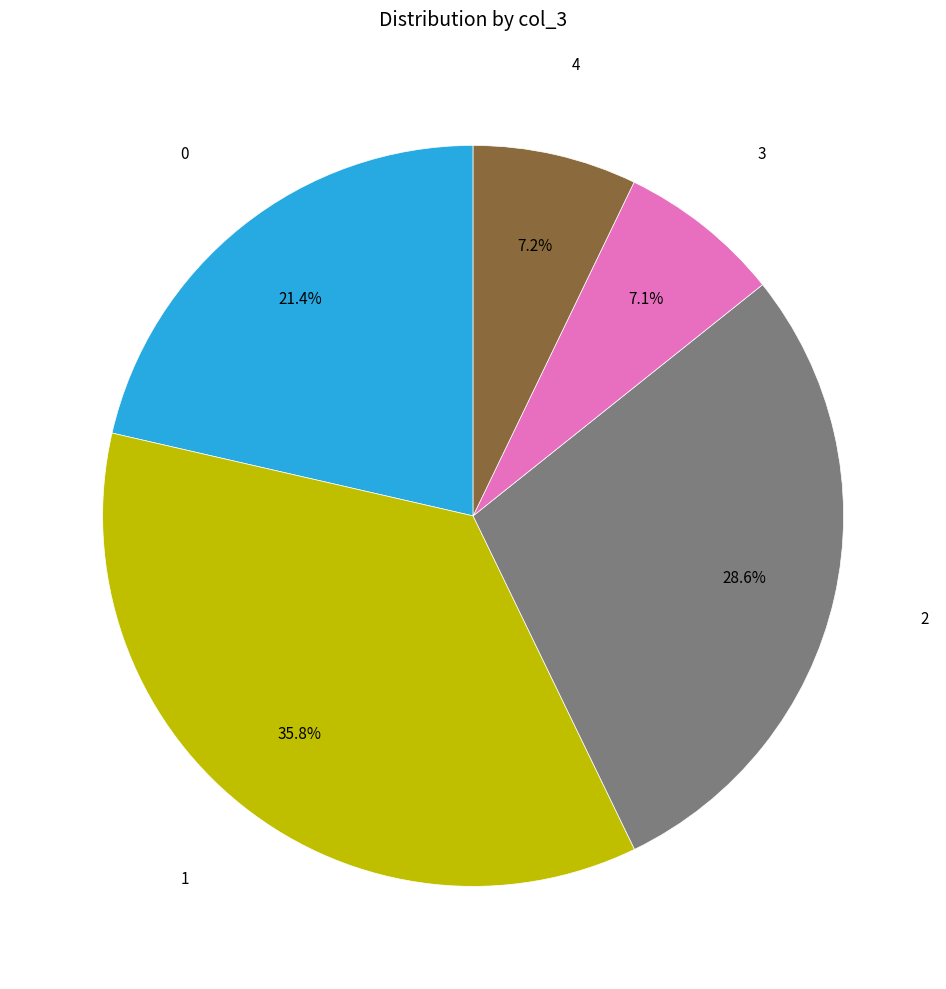

Does any single category account for the majority?

No